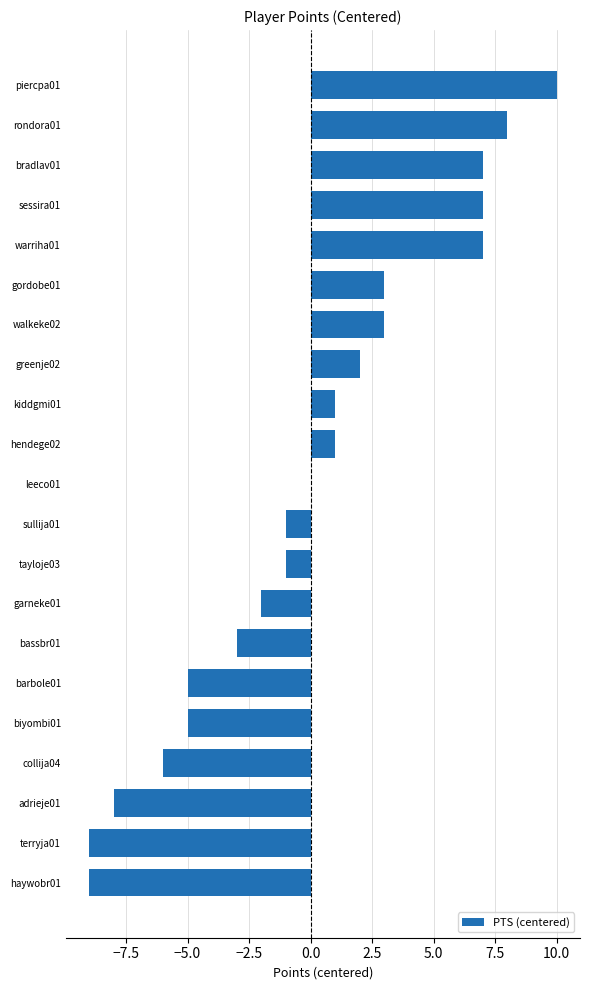

Which category has the highest value across all series?

piercpa01